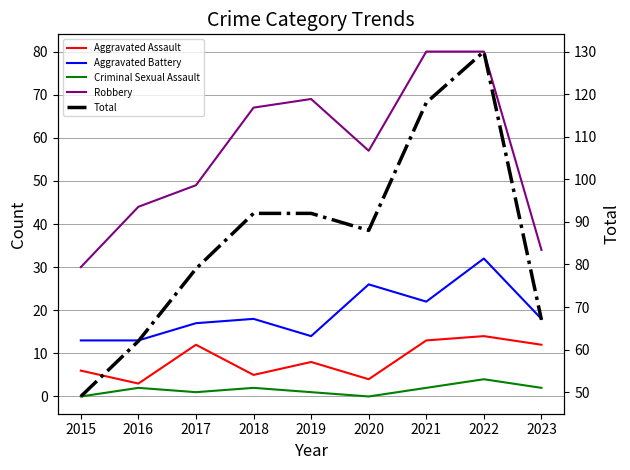

How many data points in Aggravated Assault are less than 8?

4